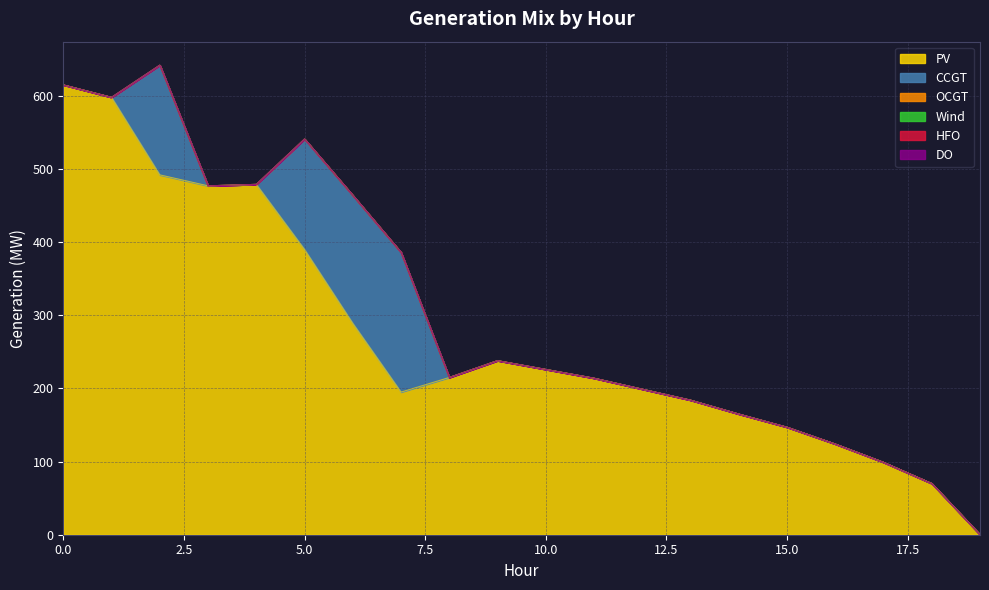

Which has a higher value, 17 or 6?

6